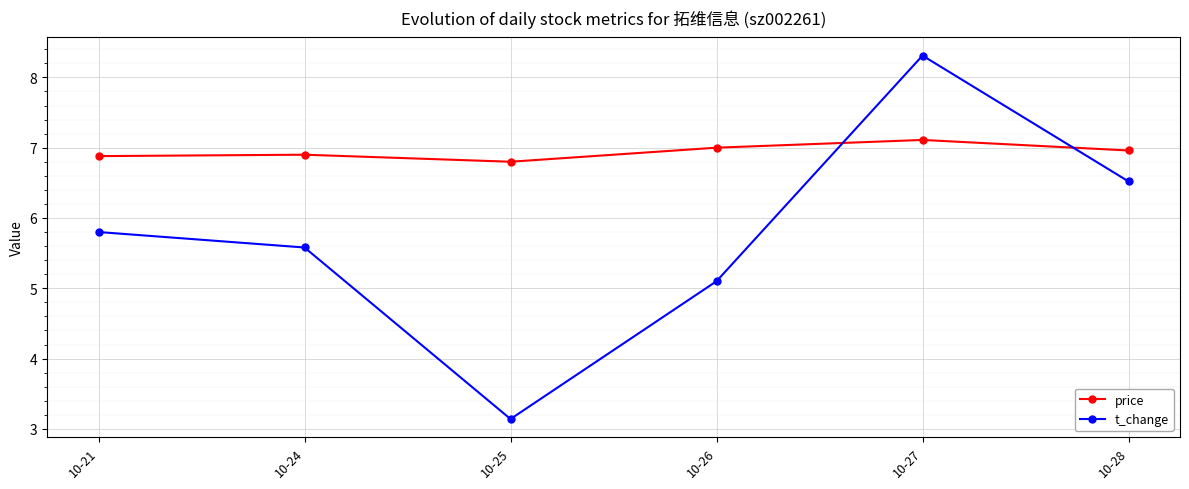

Which label corresponds to the smallest value in the chart?

10-25